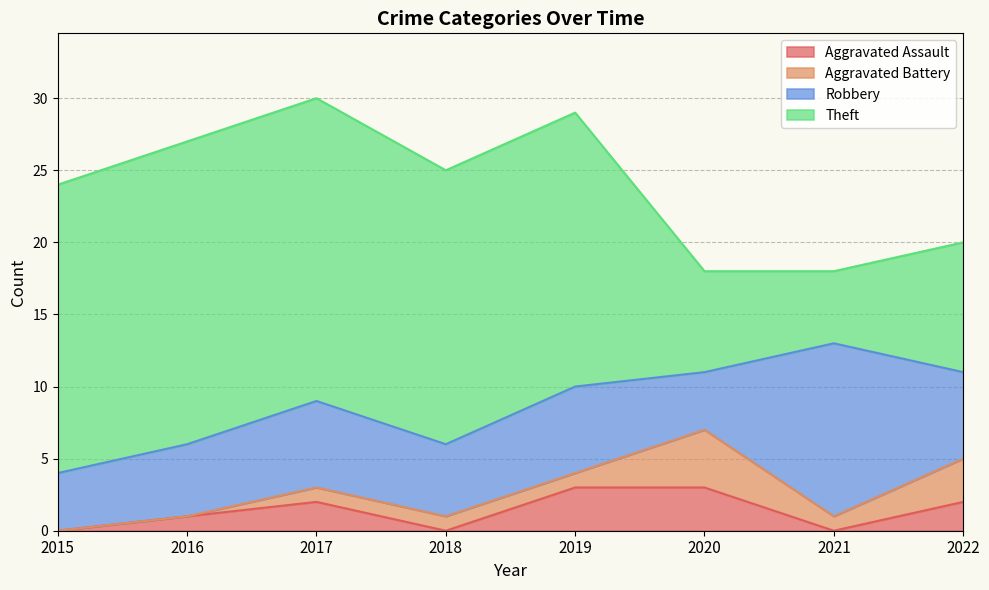

How many positive values does the Aggravated Assault series have?

5